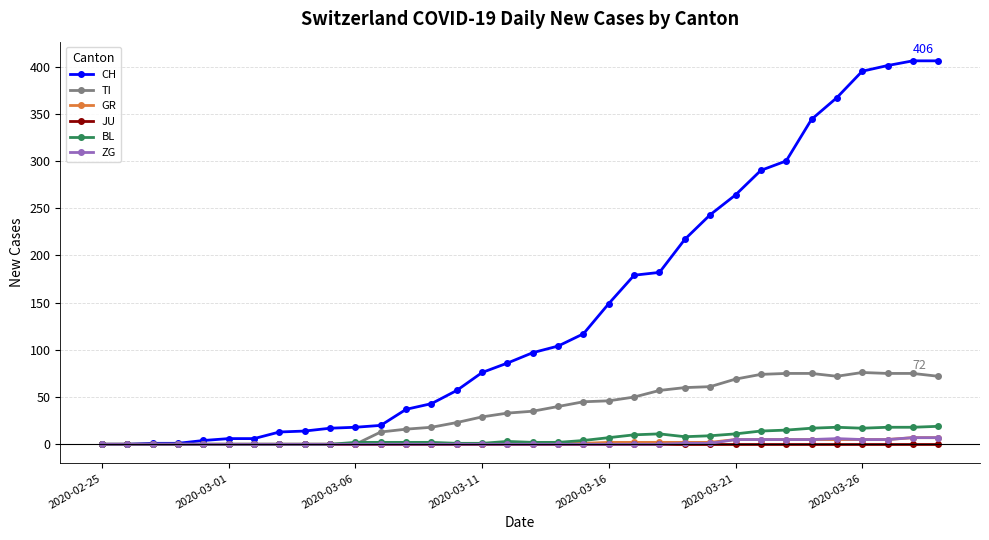

What is the maximum value shown in the chart?

406